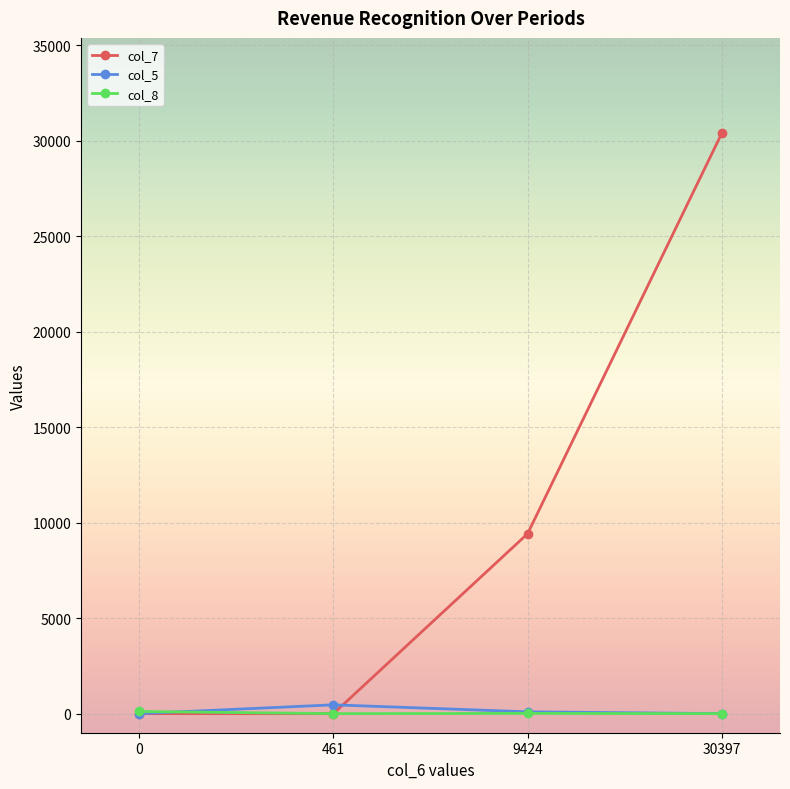

True or false: col_7 has a value of 15226 at 9424.

False